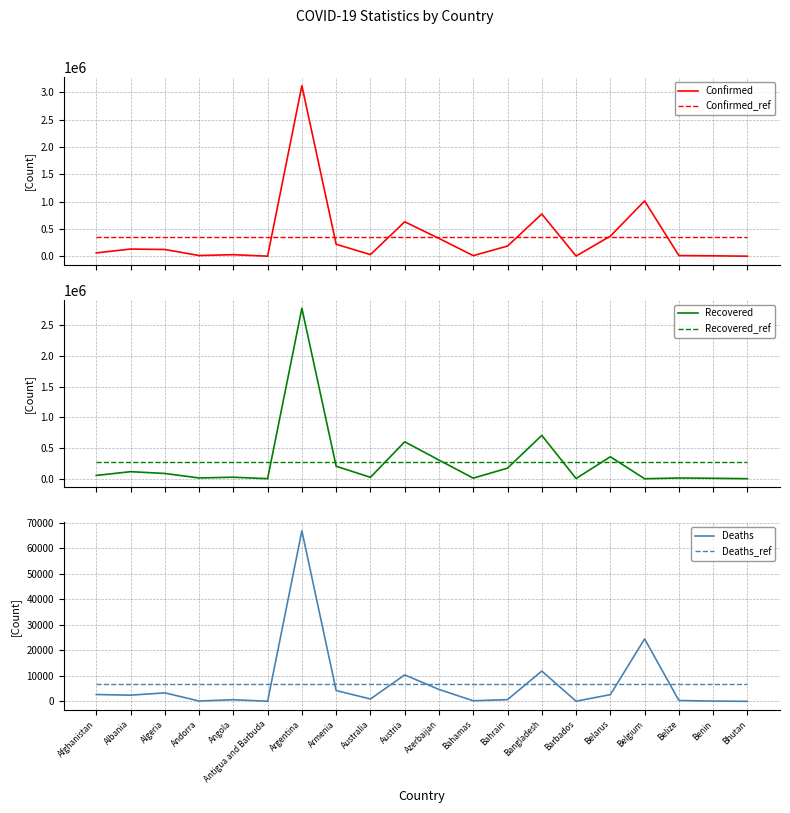

How many values in Recovered are above zero?

19